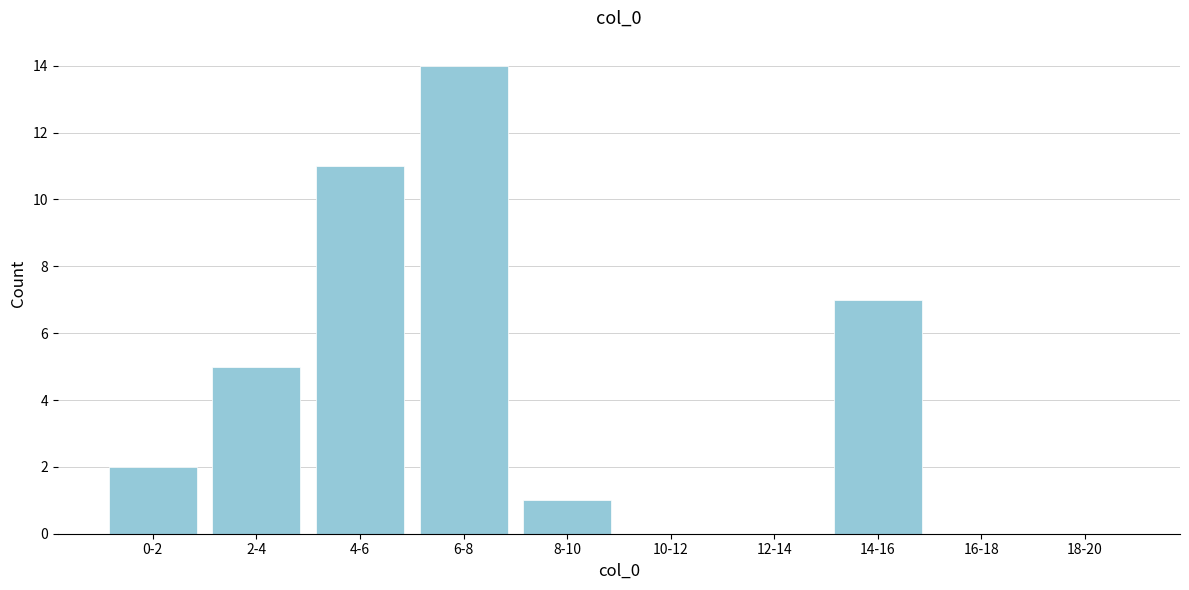

Reading left to right, list all the values displayed in this chart.

0-2=2	2-4=5	4-6=11	6-8=14	8-10=1	10-12=0	12-14=0	14-16=7	16-18=0	18-20=0